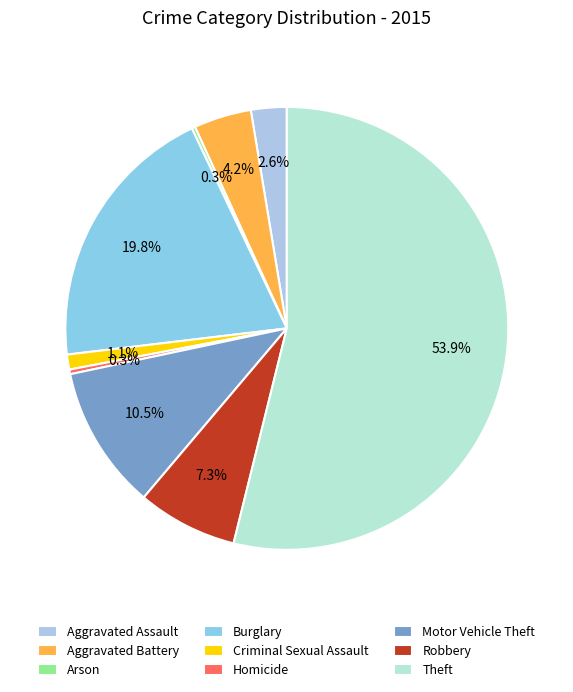

What is the change in value from Burglary to Criminal Sexual Assault?

-223